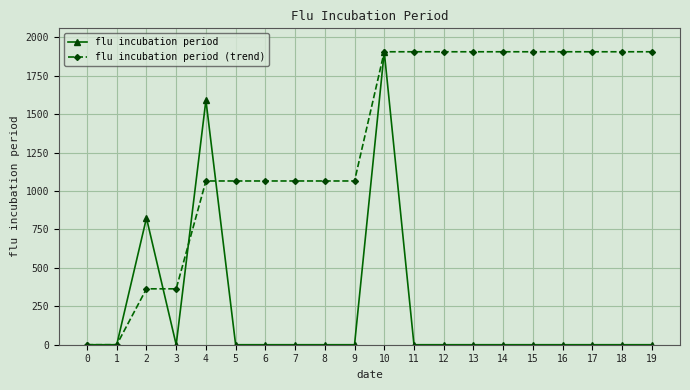

At which category is the sum across all series the highest?

10